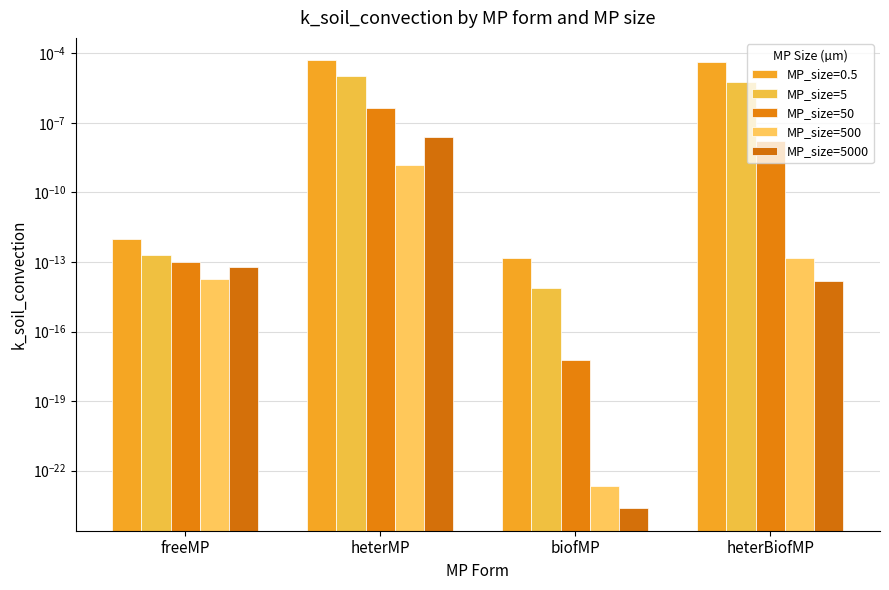

Is it true that MP_size=5000 equals 0.0 at freeMP?

True